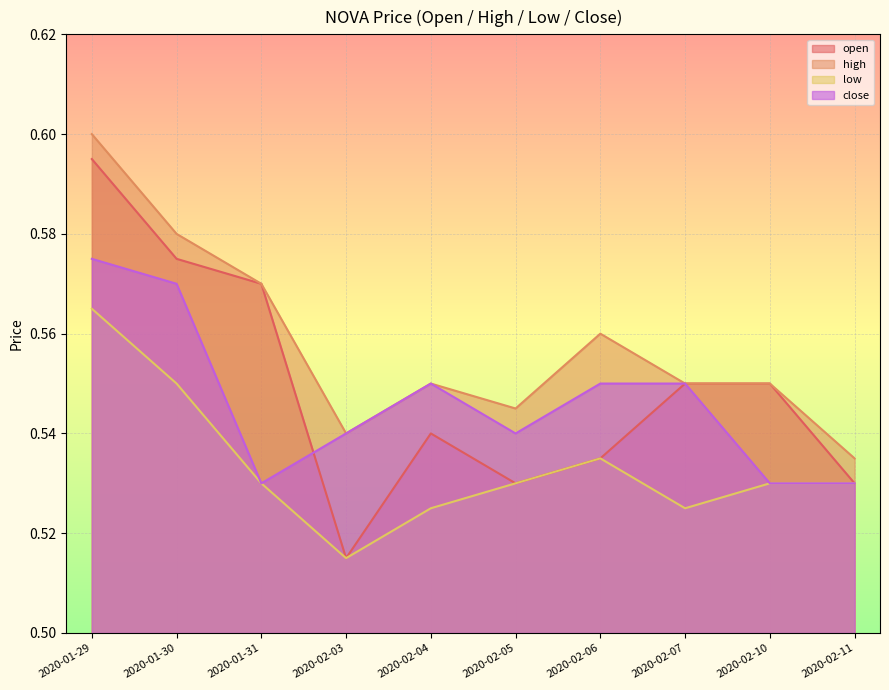

Is it true that low equals 0.4 at 2020-02-11?

False